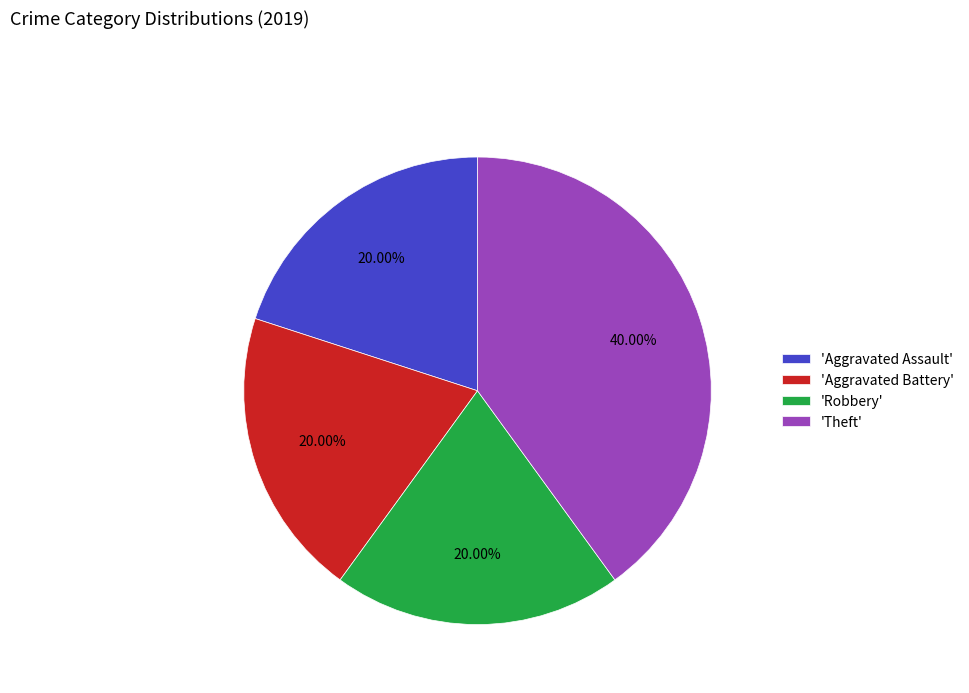

Is there a majority slice in this chart?

No